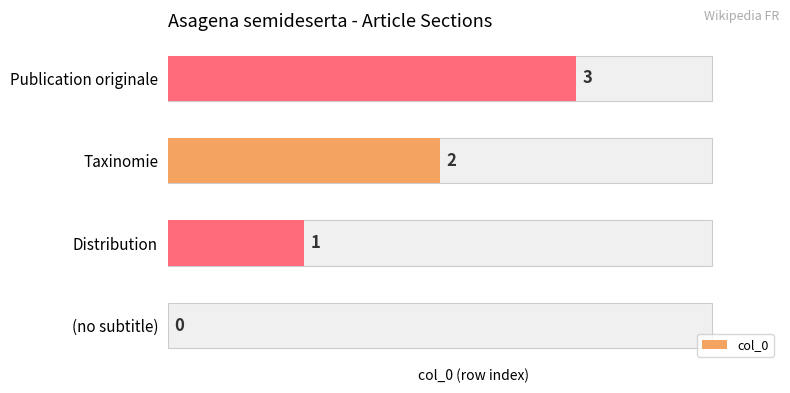

The chart shows a value of -2 at (no subtitle). True or false?

False